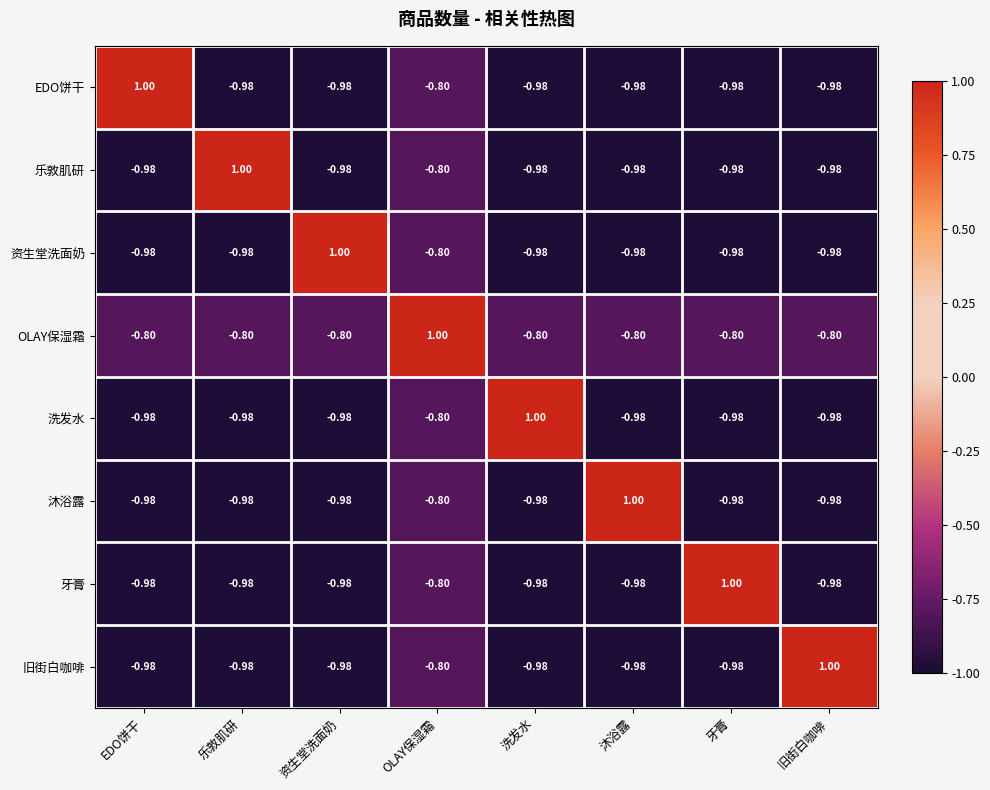

How many categories are shown in the chart?

8